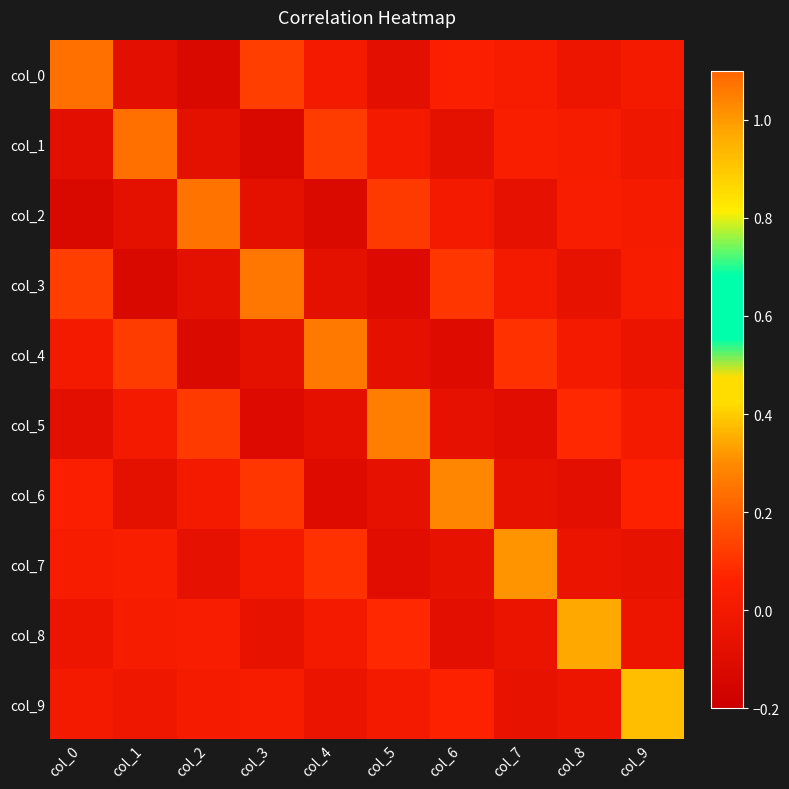

Which series has the widest spread of values?

col_0